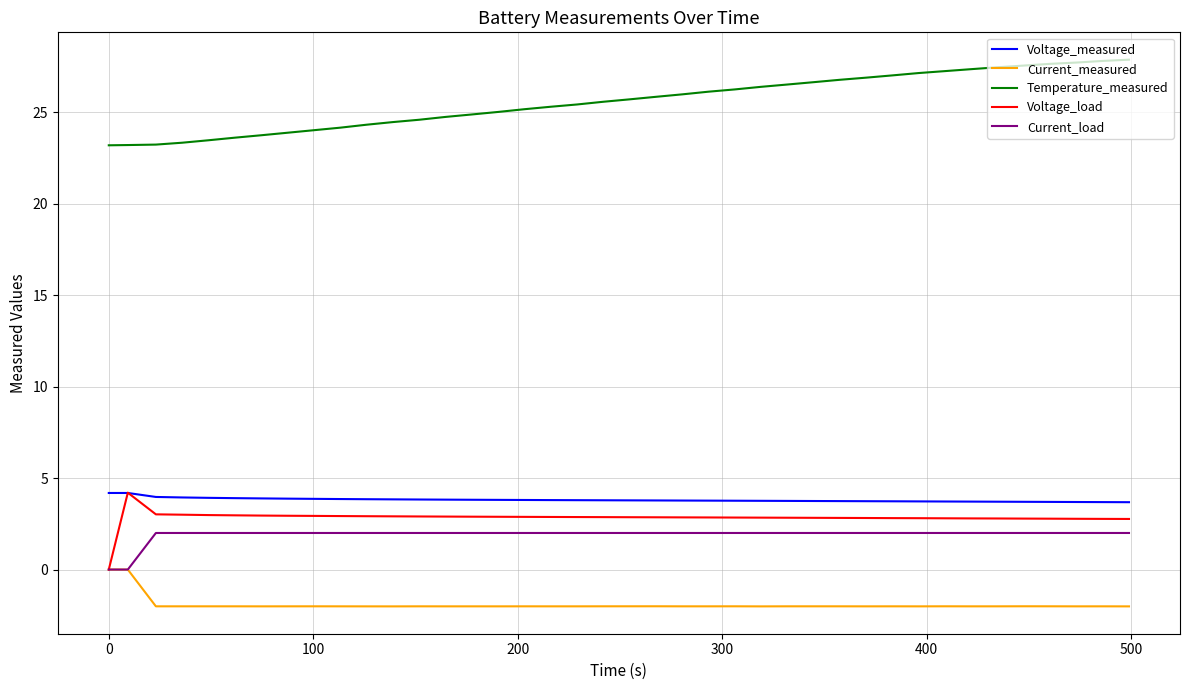

What are all the series names shown in the legend?

Voltage_measured, Current_measured, Temperature_measured, Voltage_load, Current_load